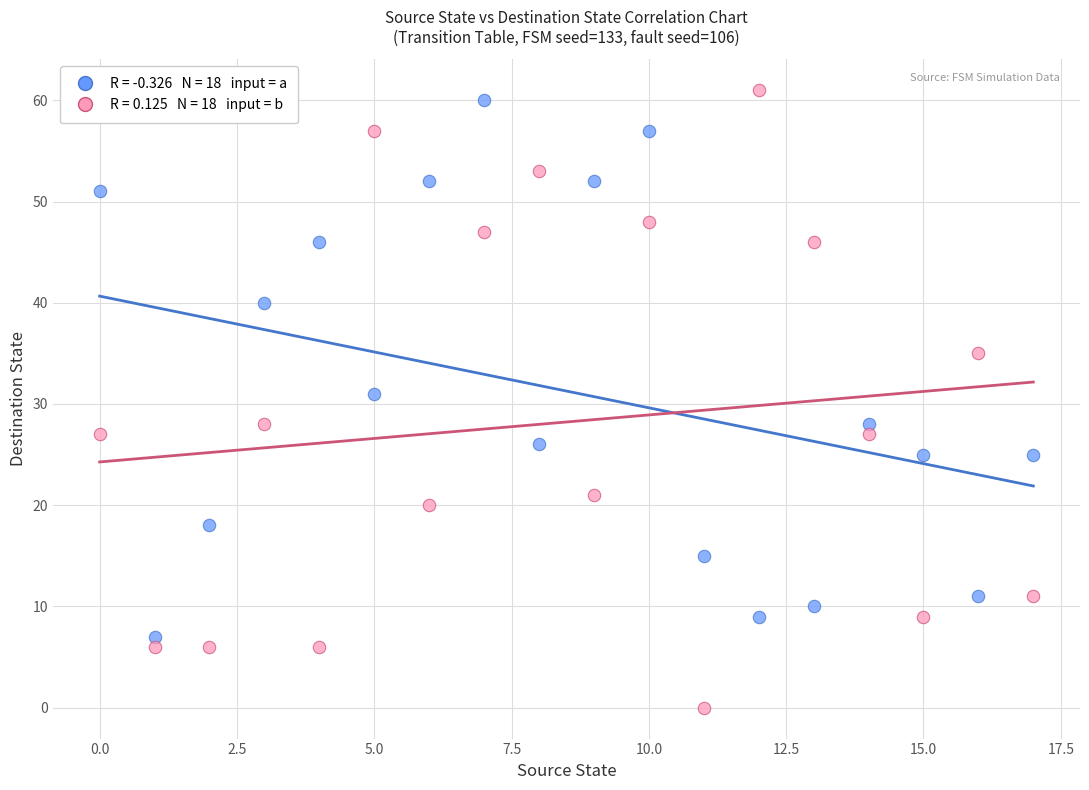

Across all series, what Y value is closest to 30?

31